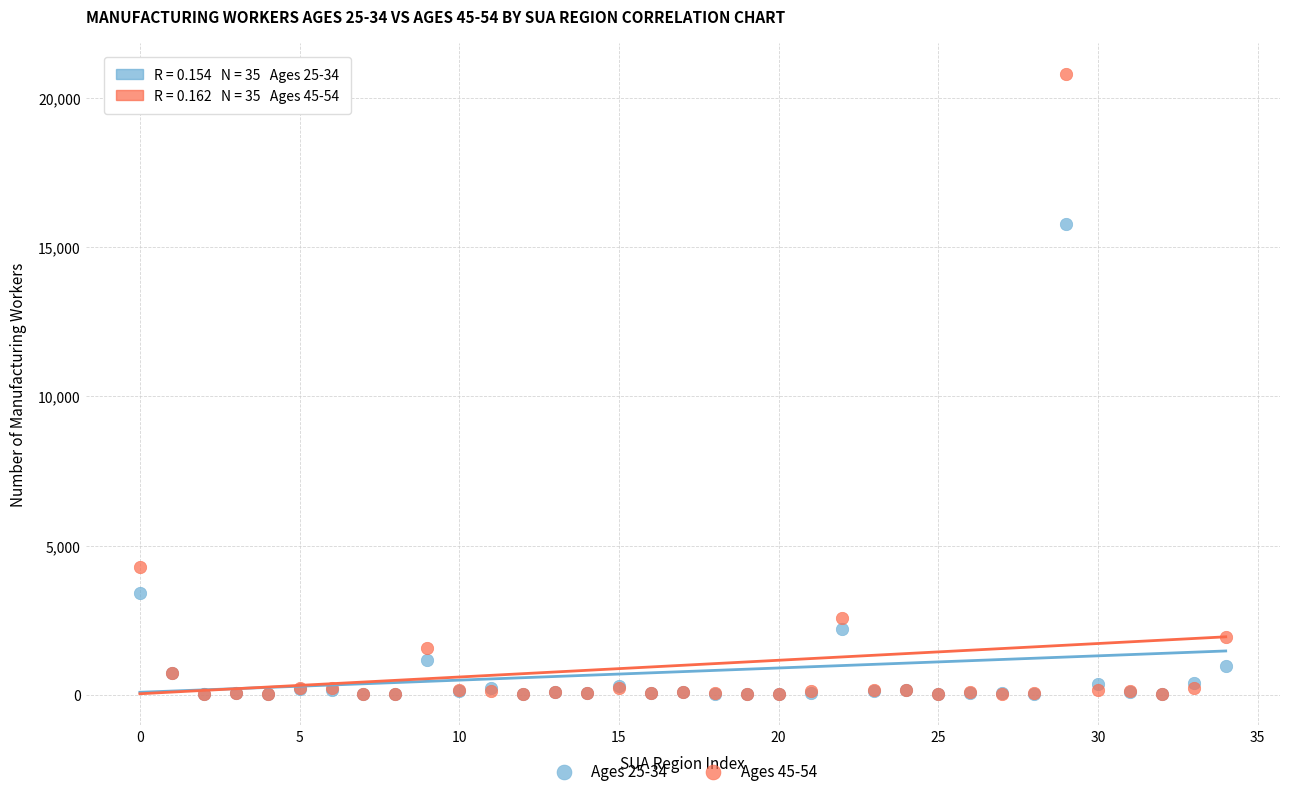

Which series contains the highest Y value?

Ages 45-54